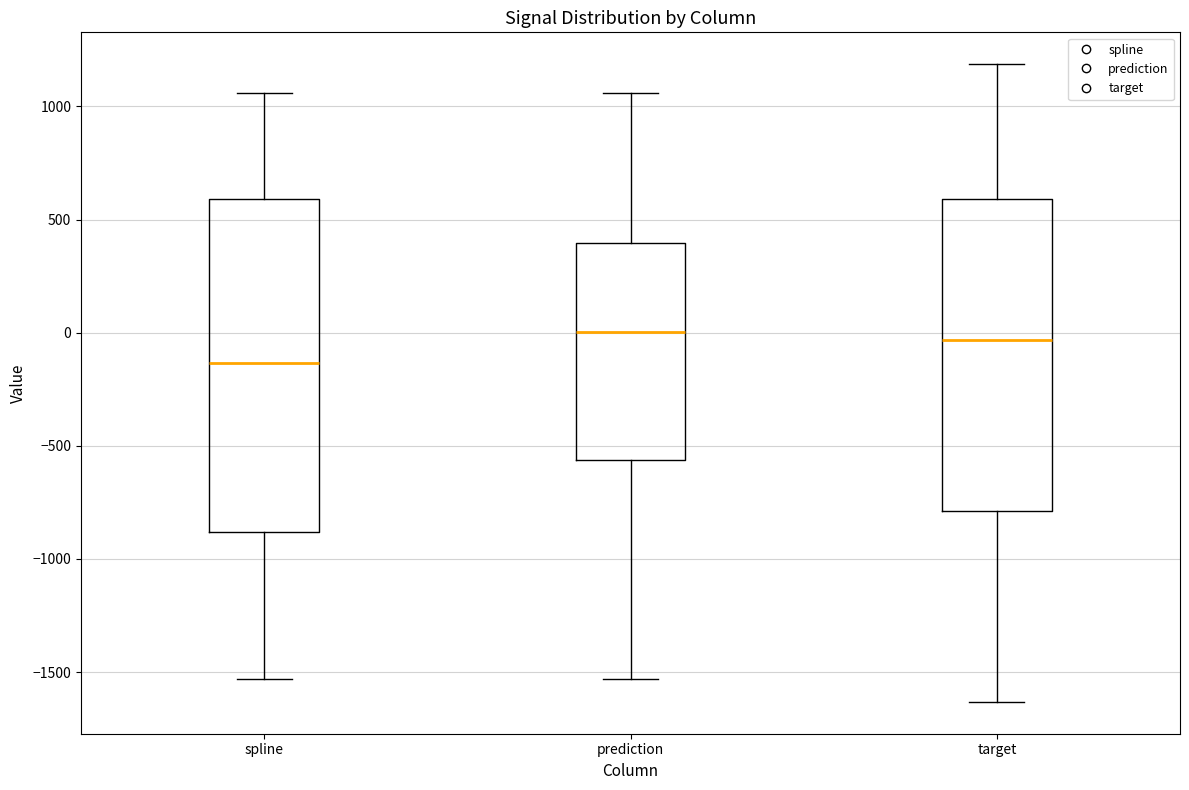

Reading left to right, read every box against the y-axis: the position of its median line, the range the box covers, and the ends of its whiskers. The values are not printed on the chart, so give them approximately, as read against the axis.

spline: median -150, box -900 to 600, whiskers -1550 to 1050
prediction: median 0, box -550 to 400, whiskers -1550 to 1050
target: median -50, box -800 to 600, whiskers -1650 to 1200